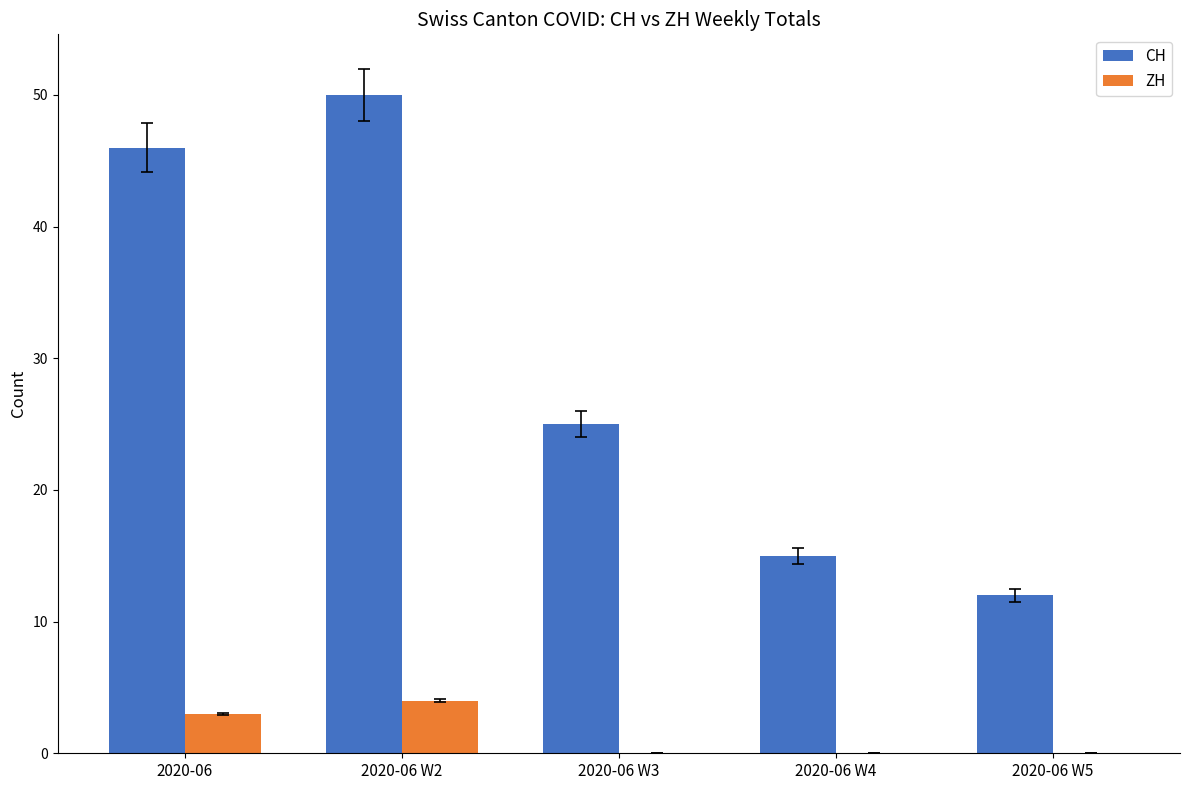

At which category is the sum across all series the highest?

2020-06 W2